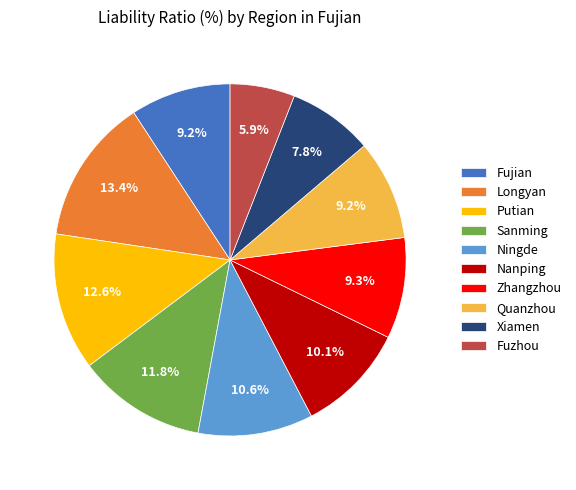

To the nearest percent, what is the average slice percentage?

10%